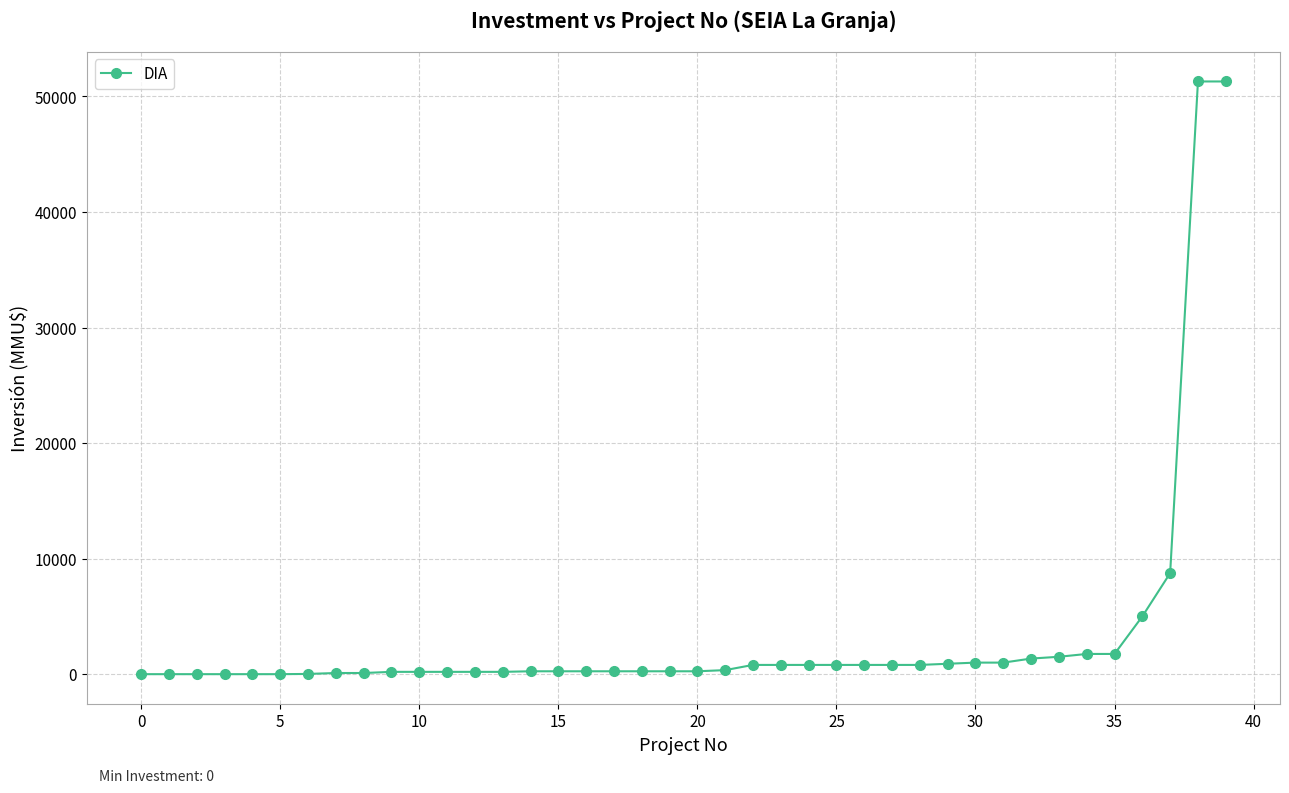

What is the difference between the maximum and minimum values?

51295